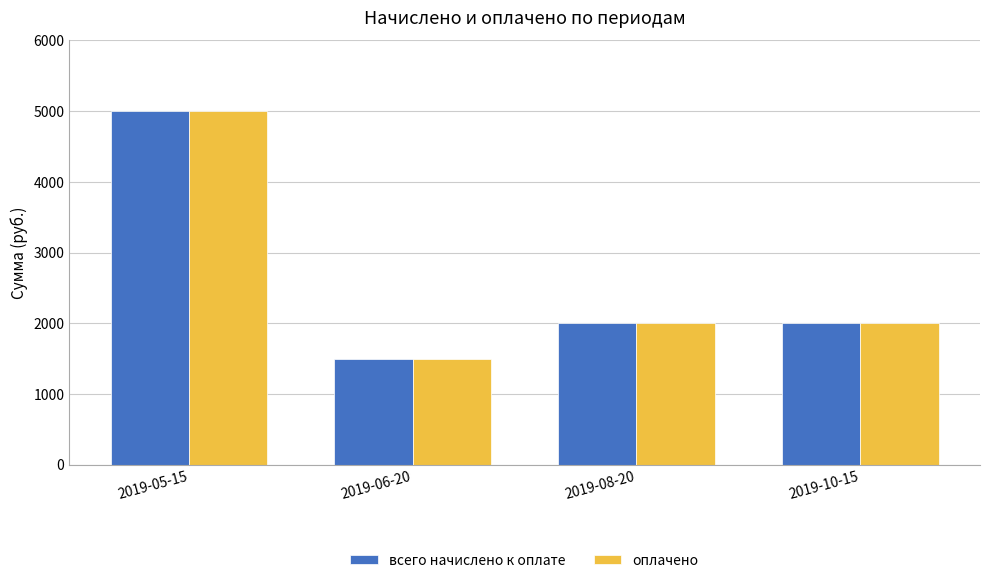

What is the label of the 1st bar from the right?

2019-10-15